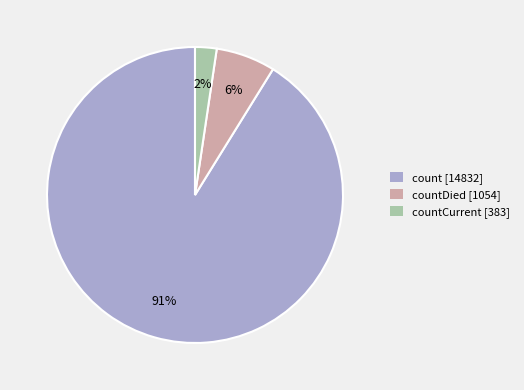

True or false: countDied [1054] accounts for 1% of the total.

False